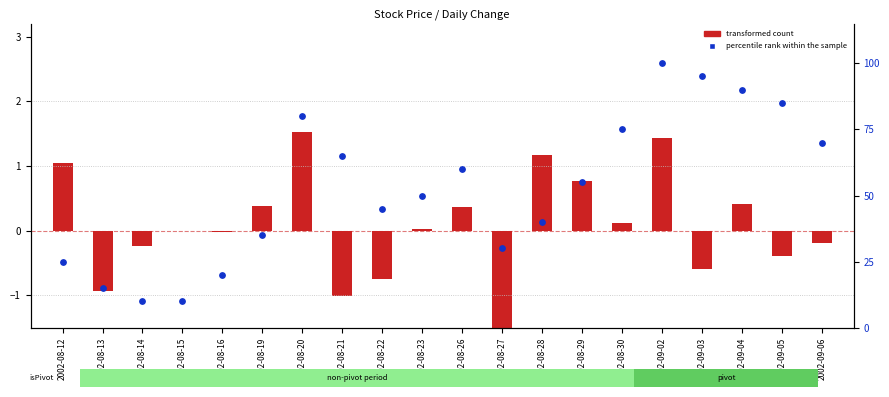

Which series reaches the maximum Y coordinate?

percentile rank within the sample